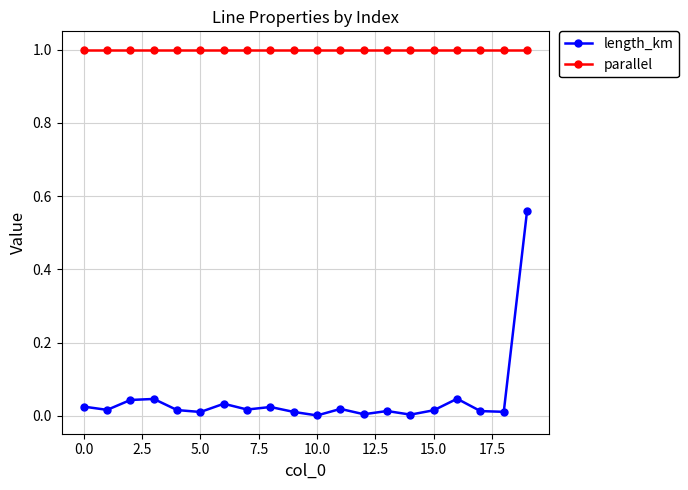

Which series has the largest total across all categories?

parallel